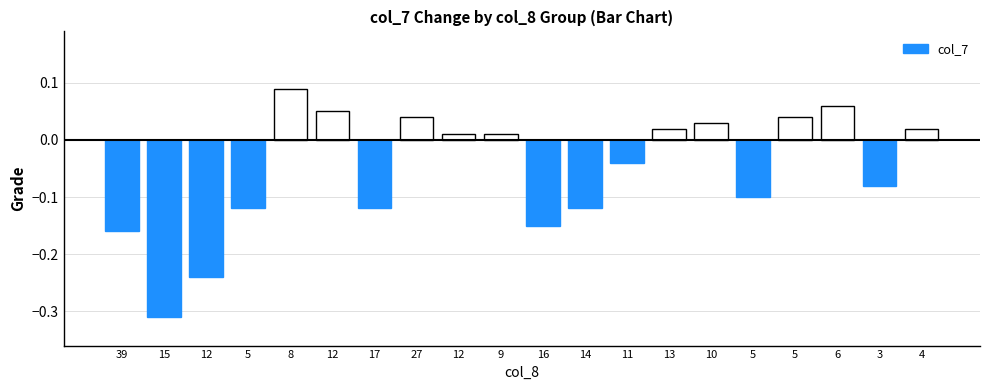

Which category has the lowest value across all series?

15